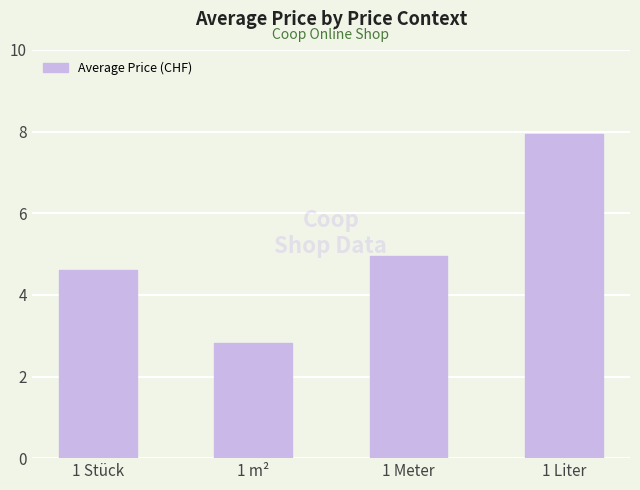

What is the label of the 2nd bar from the right?

1 Meter